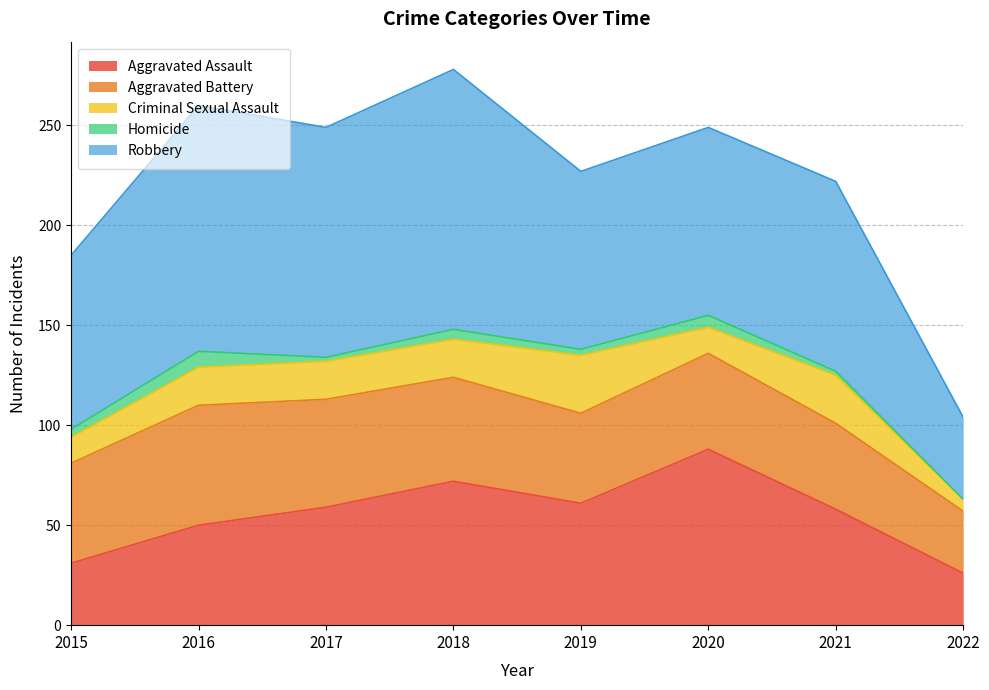

How many Criminal Sexual Assault values are between 13 and 24?

6